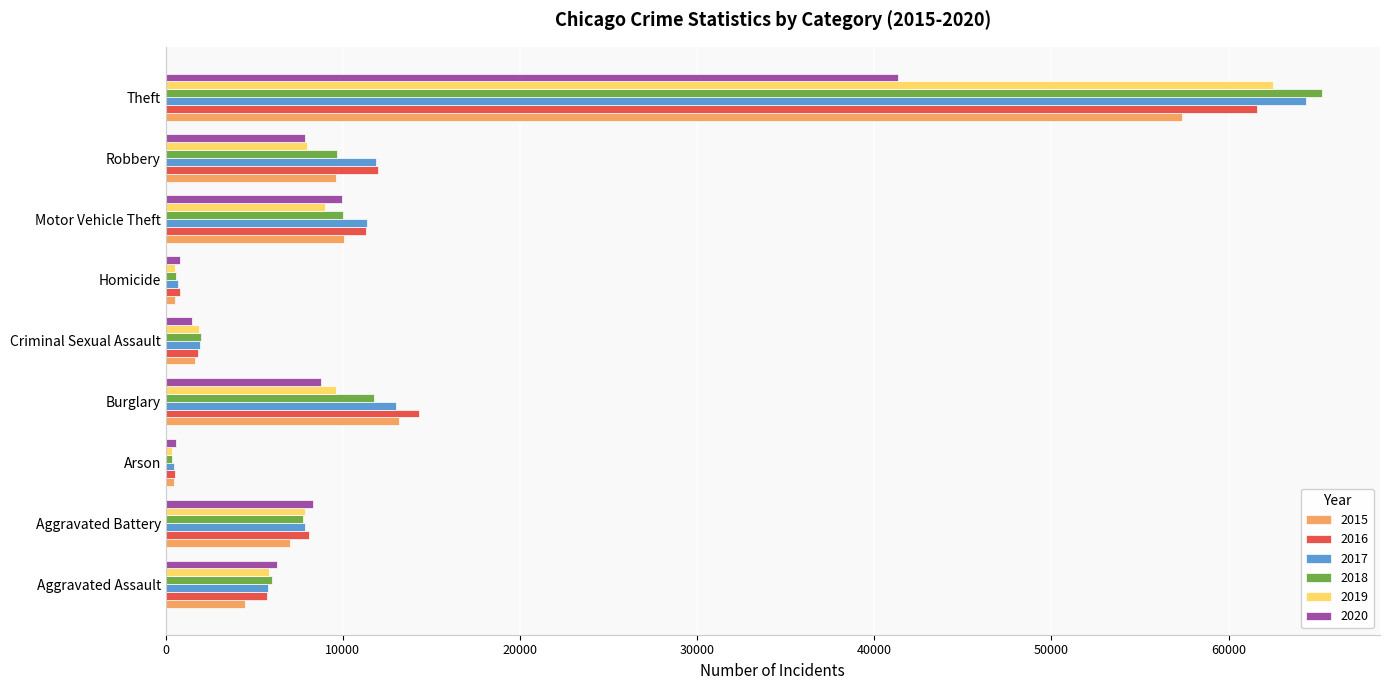

Is the value of 2019 at Theft greater than the value of 2016 at Criminal Sexual Assault?

Yes